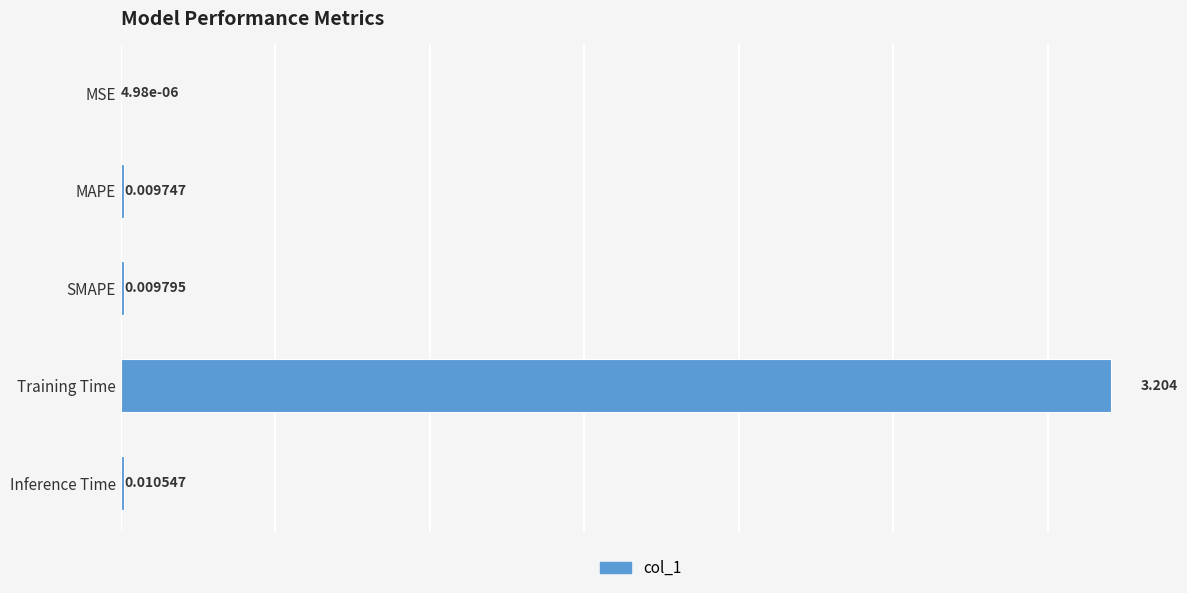

What is the average value?

0.6